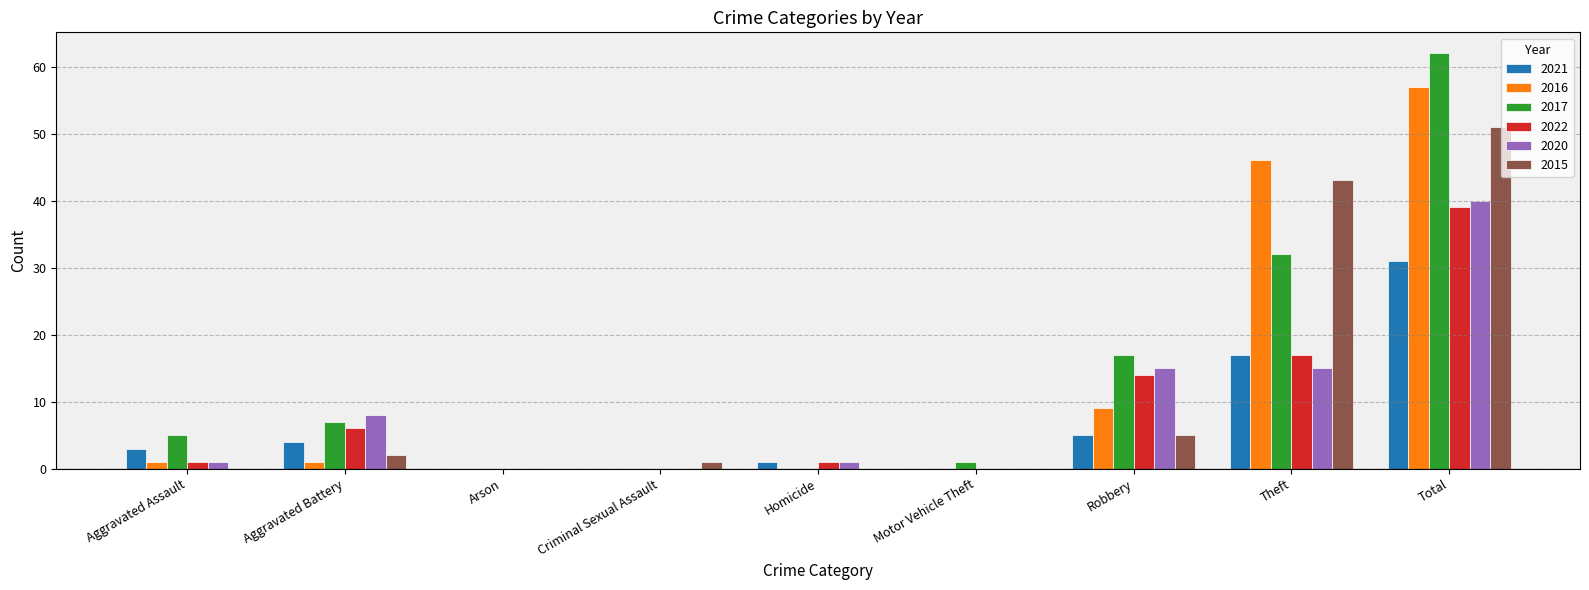

What is the highest value of the 2022 series?

39